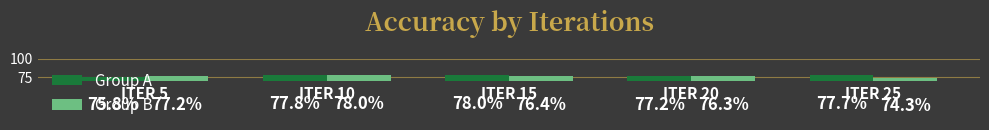

At which label does Group B first exceed 76?

ITER 5